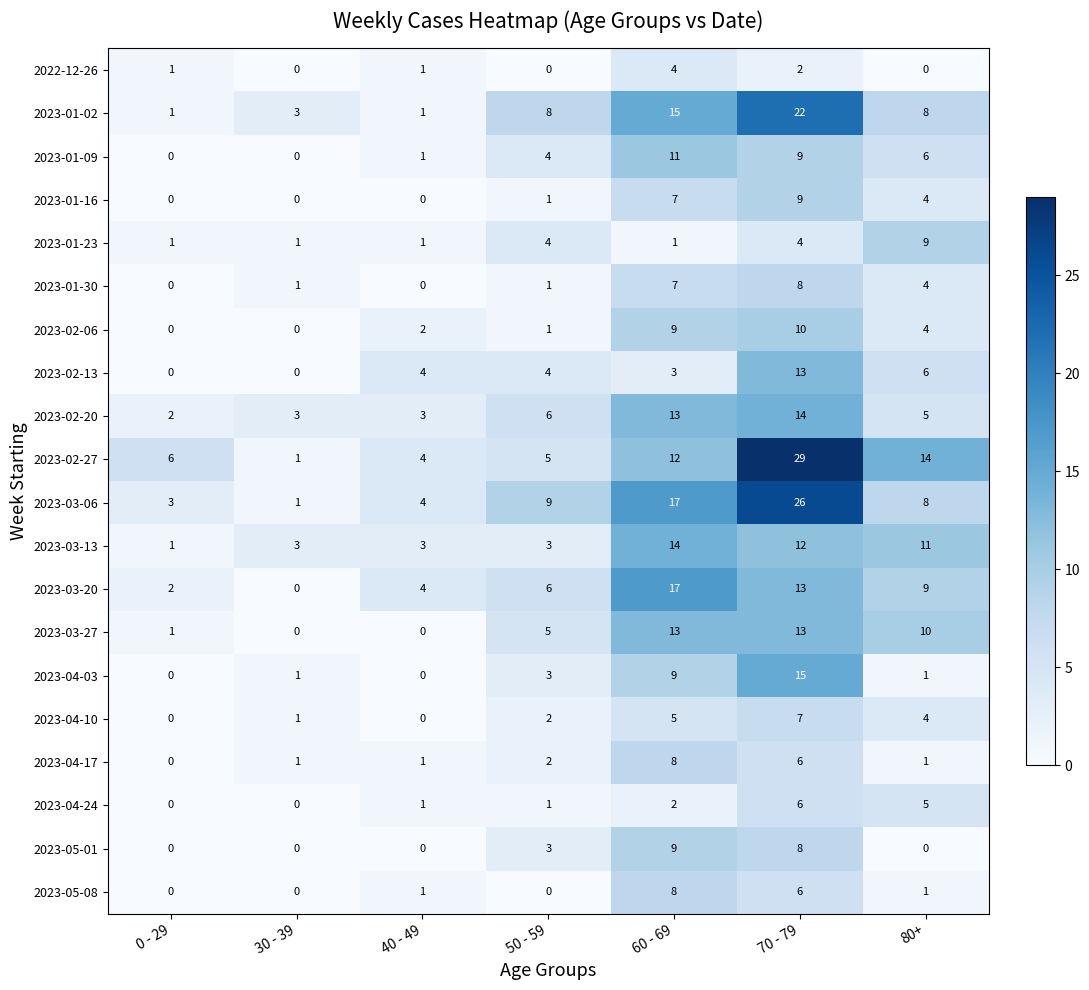

Which series has the largest range (max minus min)?

2023-02-27